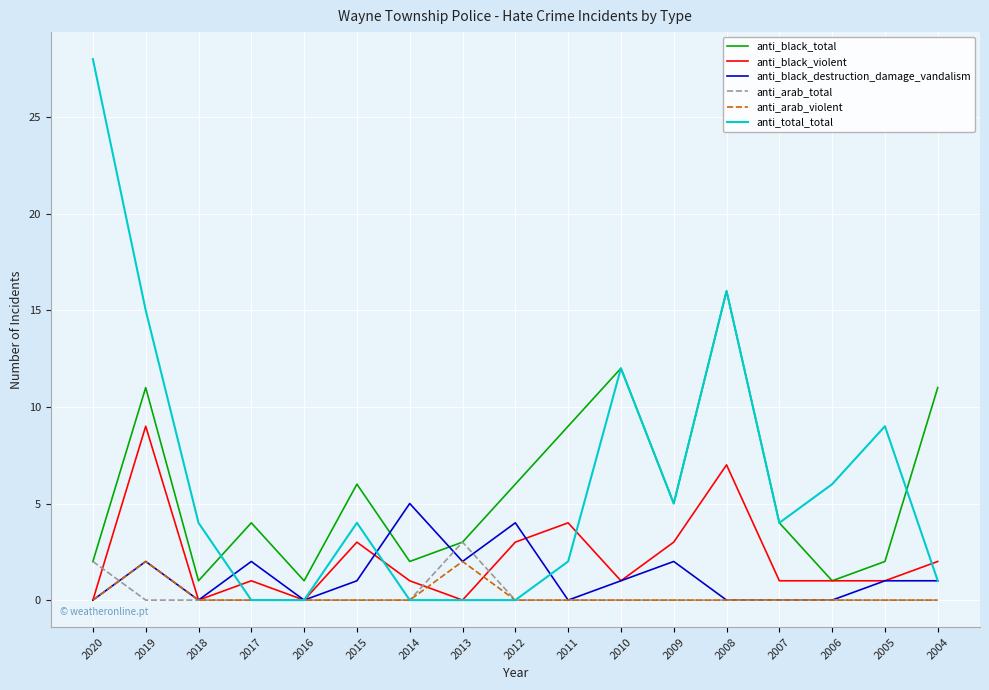

Which series changed the most between 2015 and 2008?

anti_total_total